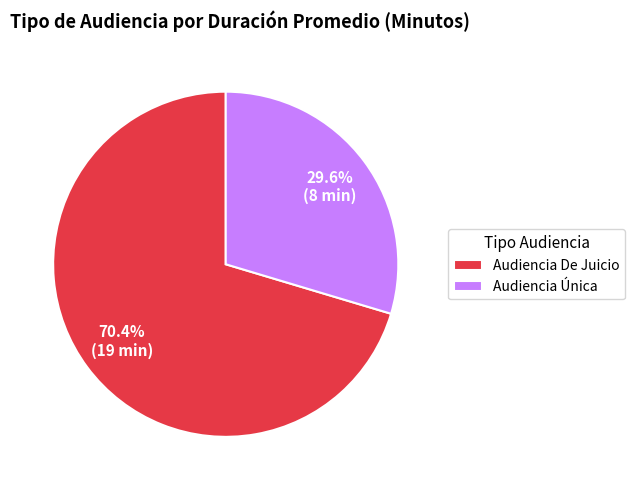

Is there any slice that represents more than half of the pie?

Yes